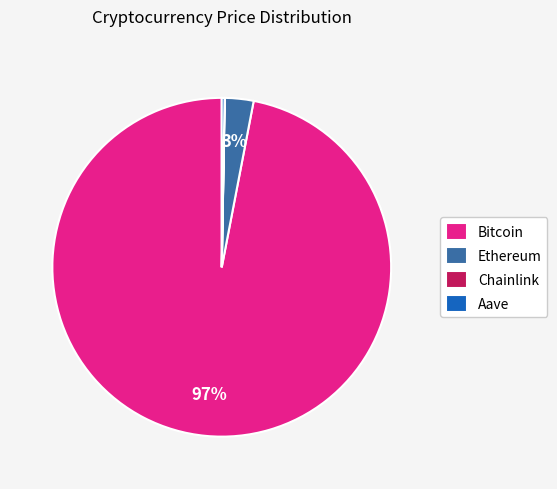

Is it true that Bitcoin is 86% of the pie?

False